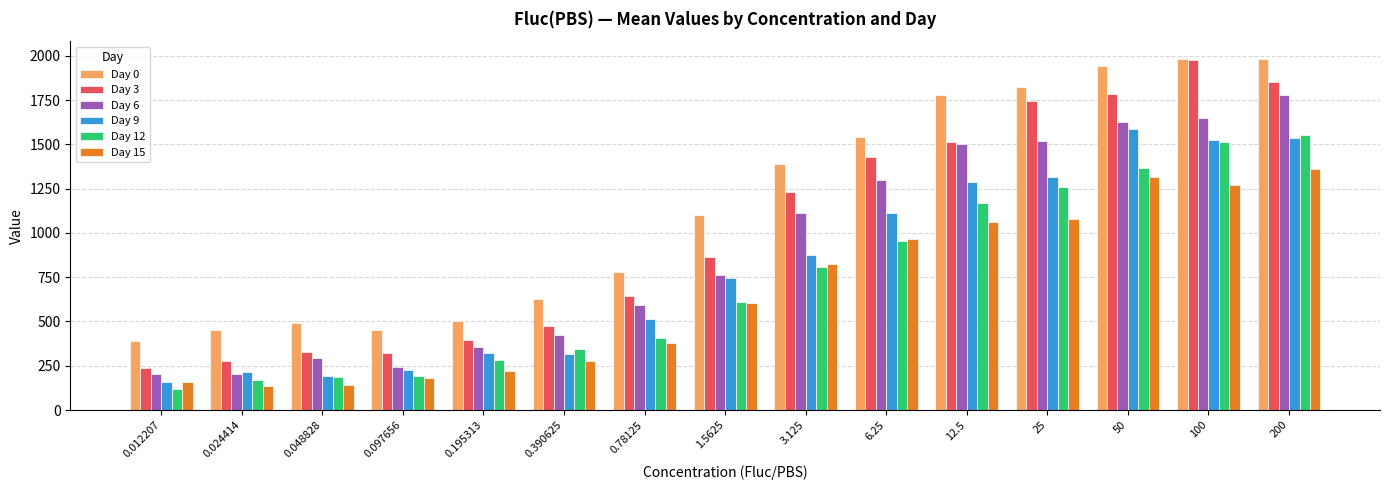

What is the approximate value of Day 0 at 100?

1983.7